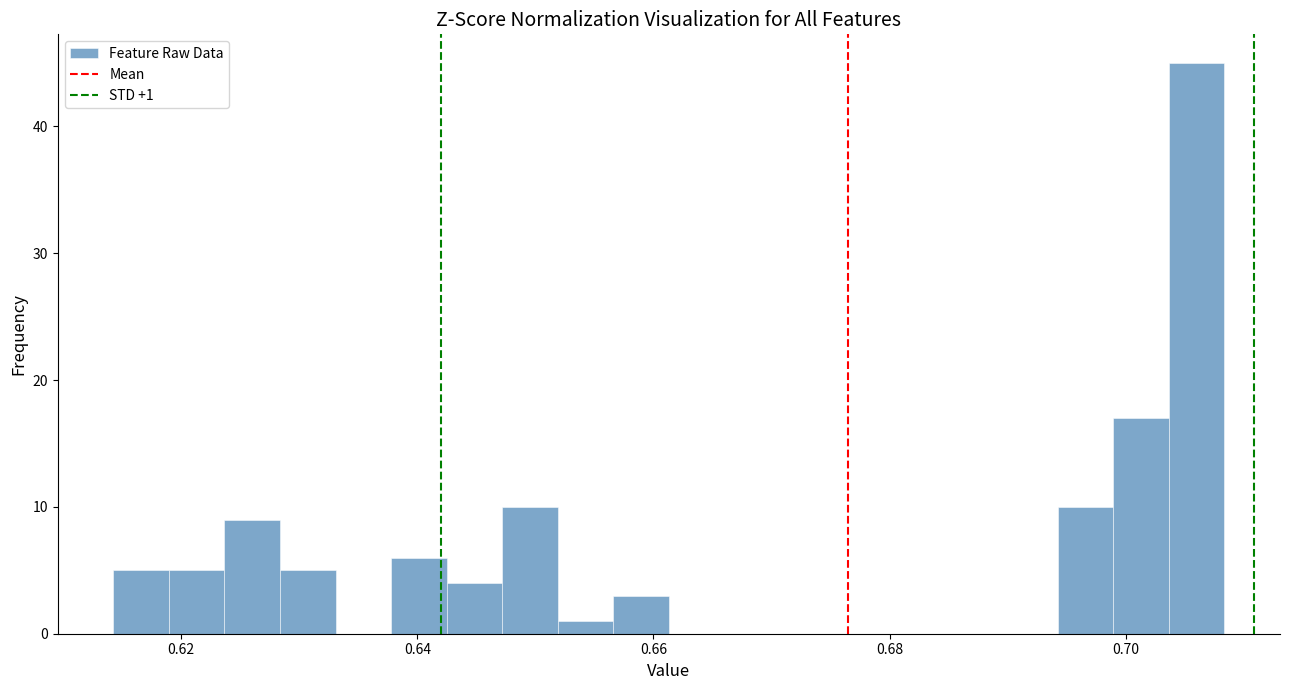

Around what value on the x-axis is the tallest bar? Give the approximate position of its centre, as read against the axis.

0.706